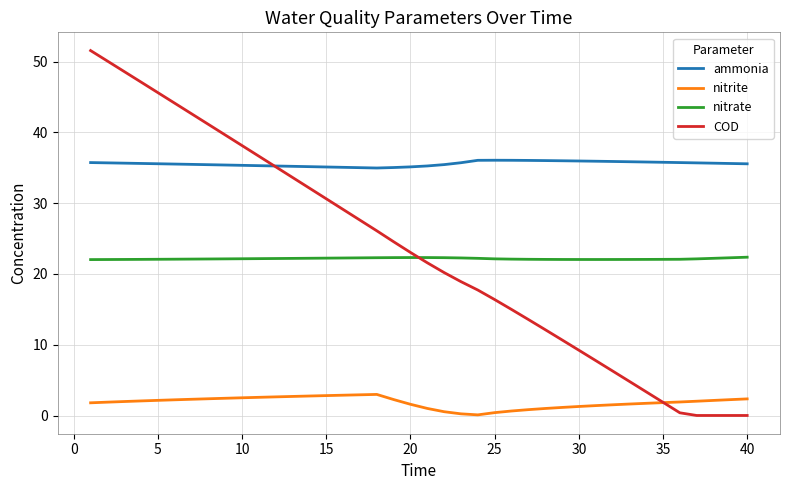

Which series has the largest total across all categories?

ammonia